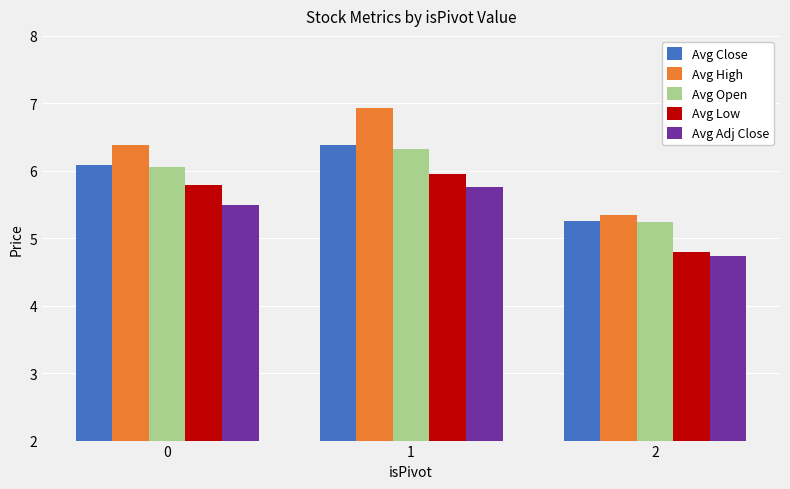

Is it true that Avg High equals 6.9 at 1?

True